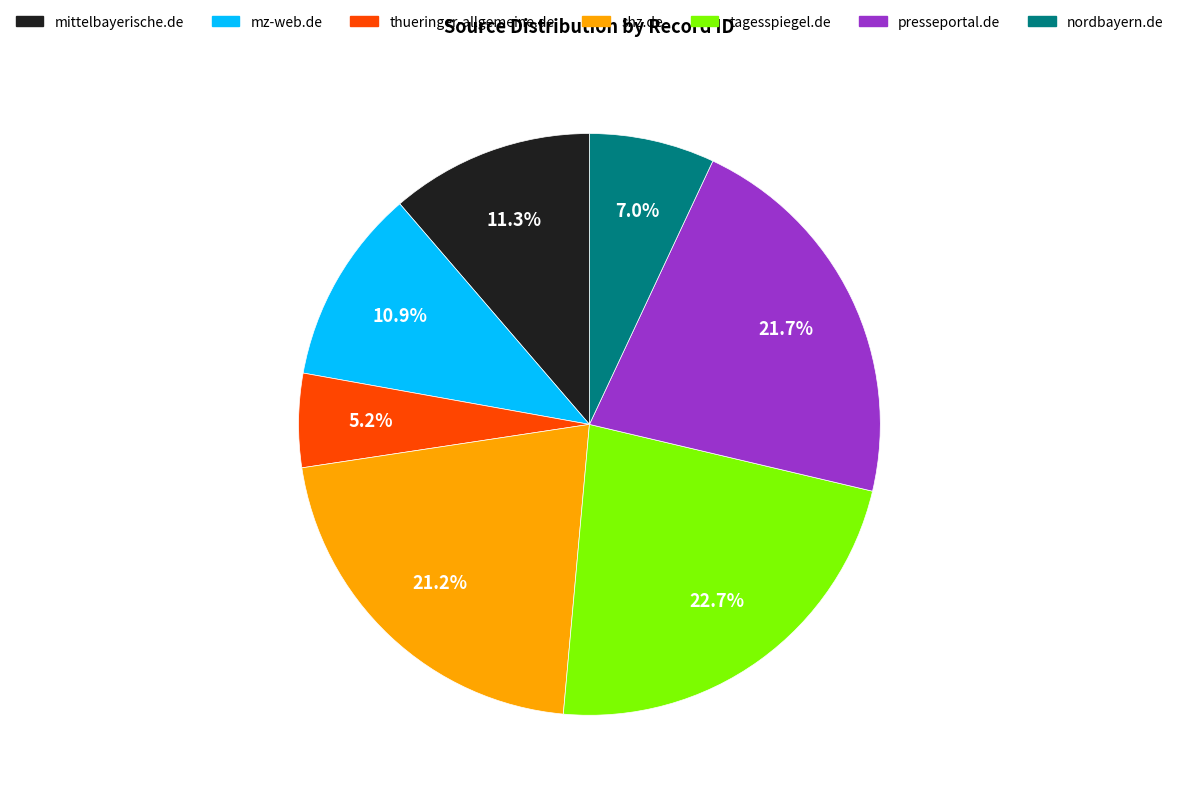

Which slice is the smallest?

thueringer-allgemeine.de